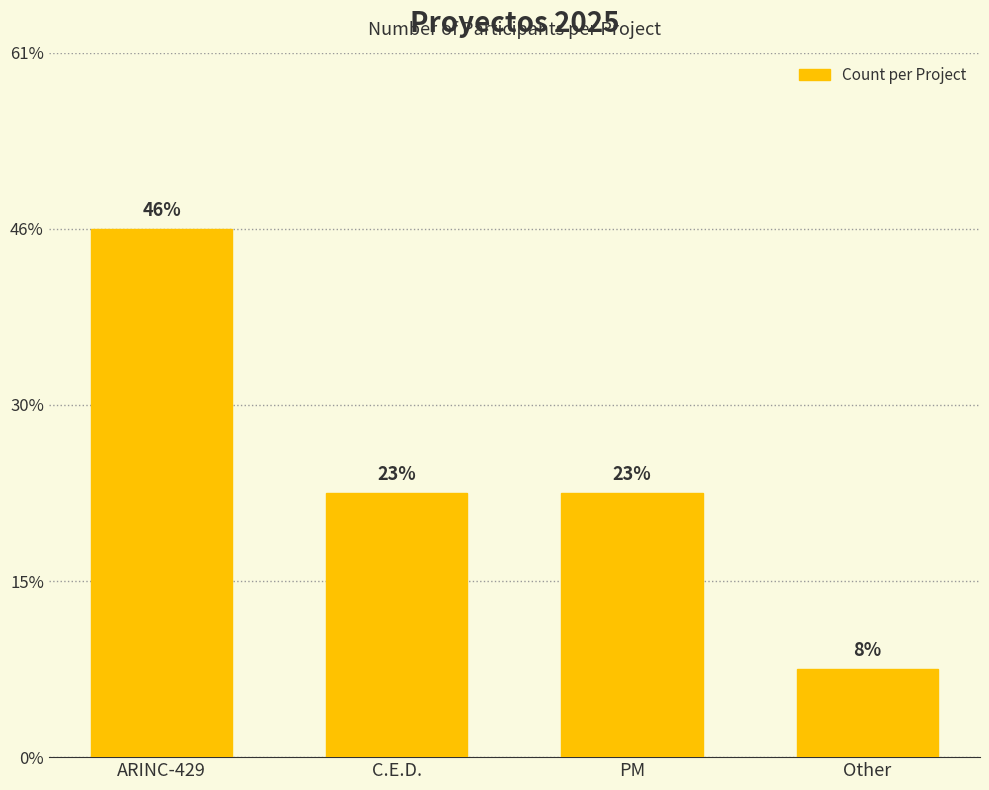

Does the chart contain any negative values?

No